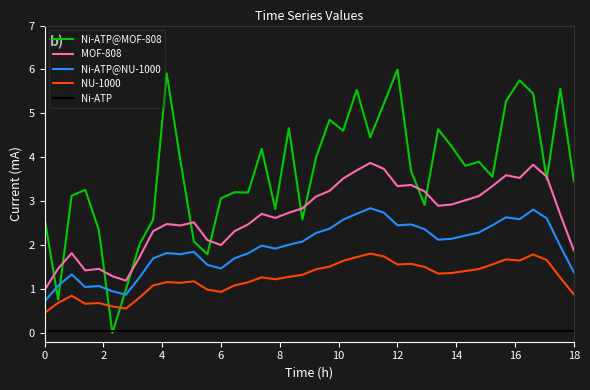

Does the chart have visible grid lines?

No